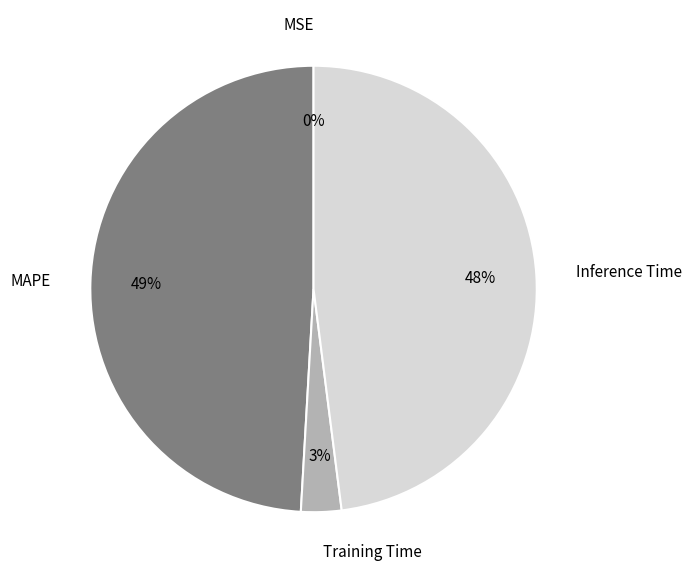

Between Training Time and MAPE, which is larger?

MAPE